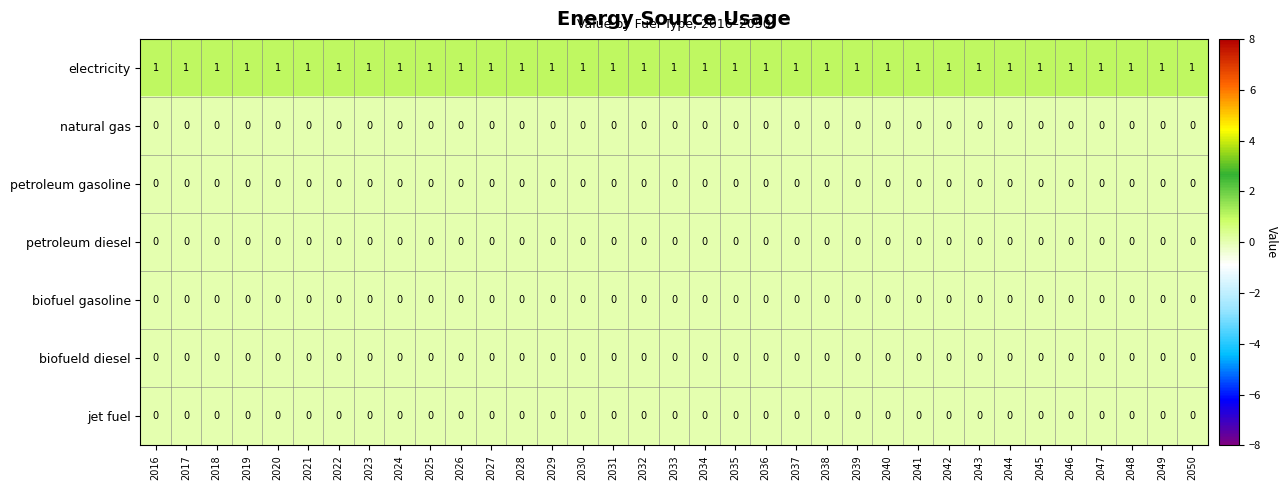

What is the sum of all electricity values?

35